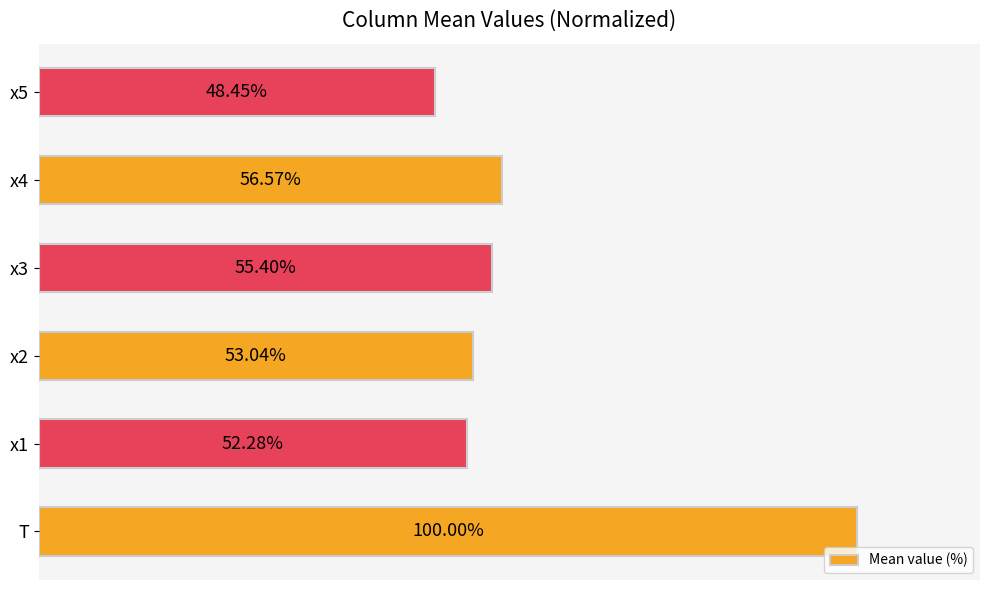

Which category has the highest value across all series?

T